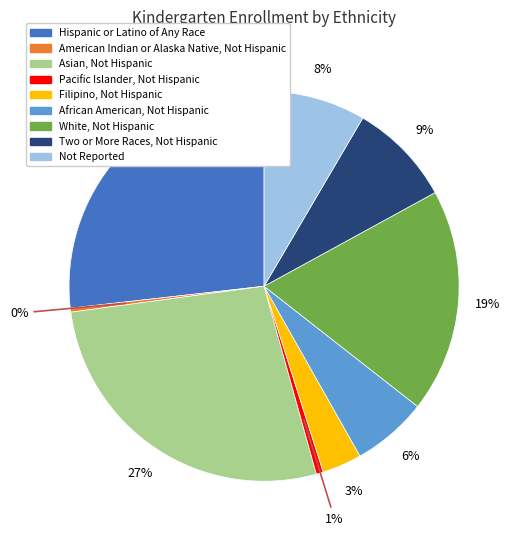

Is the sum of Hispanic or Latino of Any Race and American Indian or Alaska Native, Not Hispanic greater than half?

No